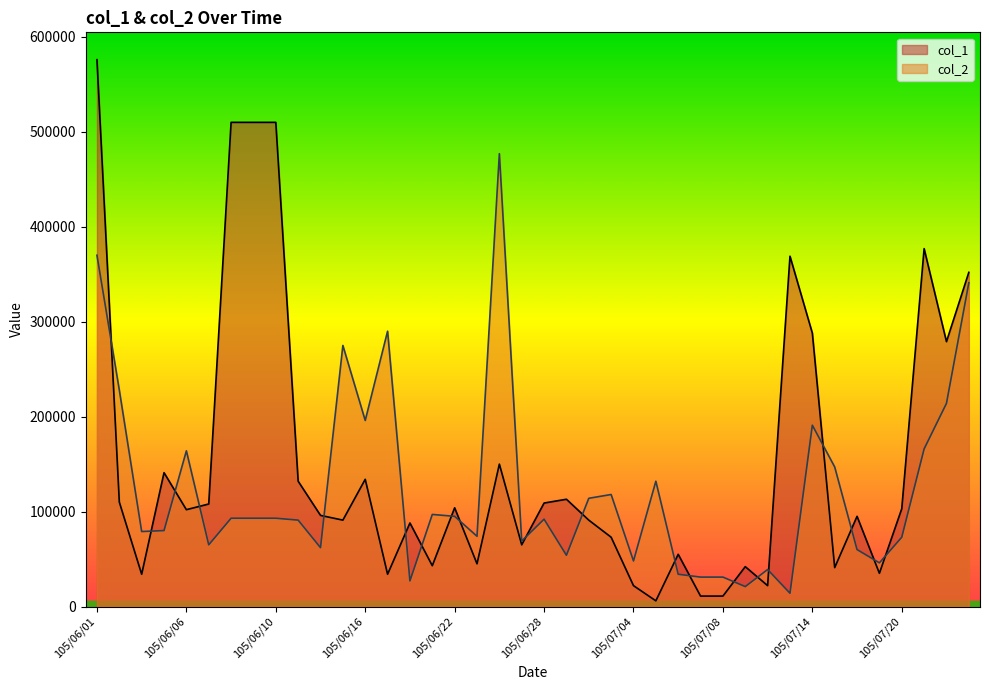

What is the change in value from 105/06/02 to 105/06/03?

-149000